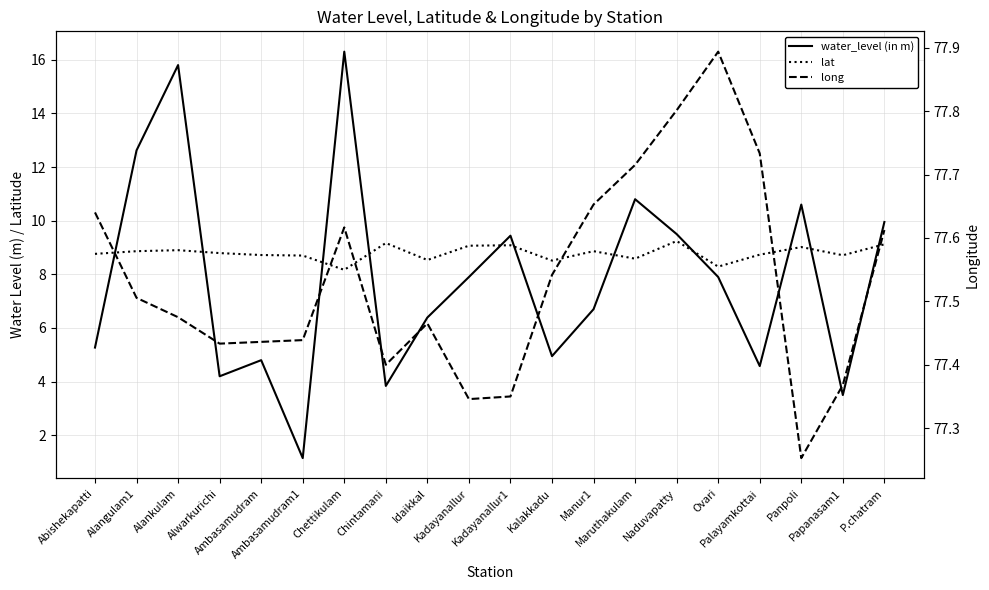

Read the water_level (in m) value at Alwarkurichi.

4.2